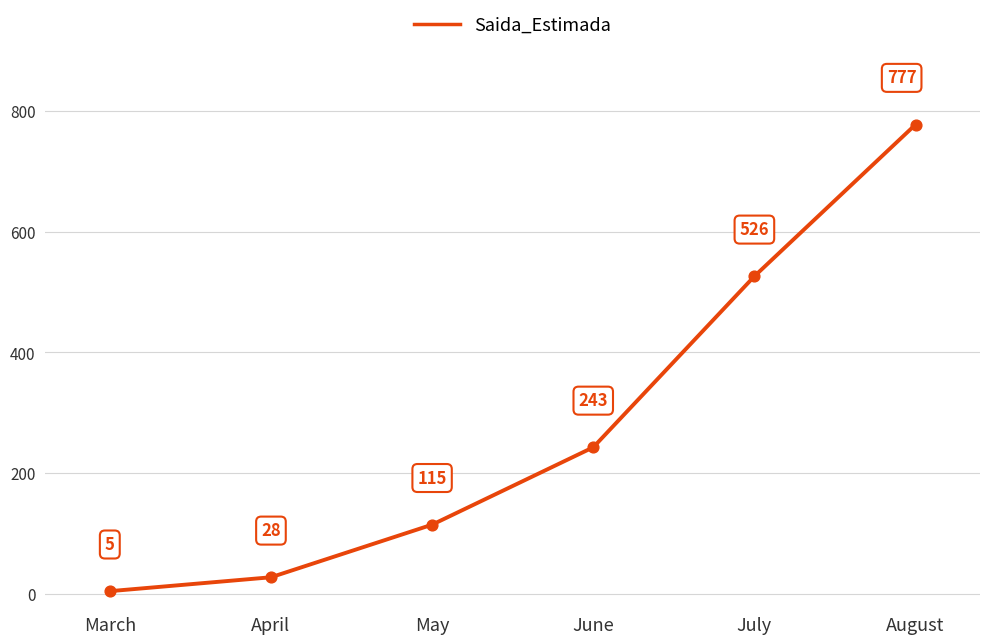

Which has a higher value, May or April?

May